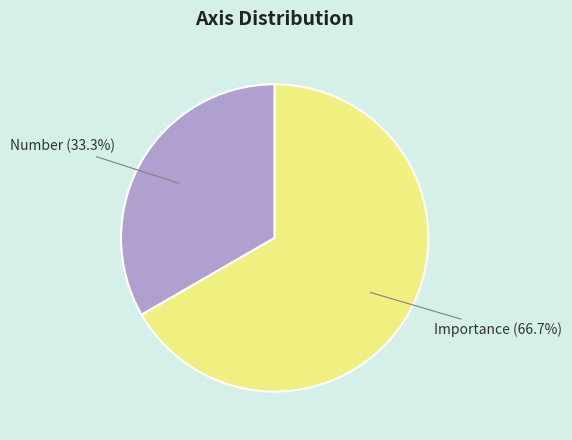

How many slices are in this pie chart?

2